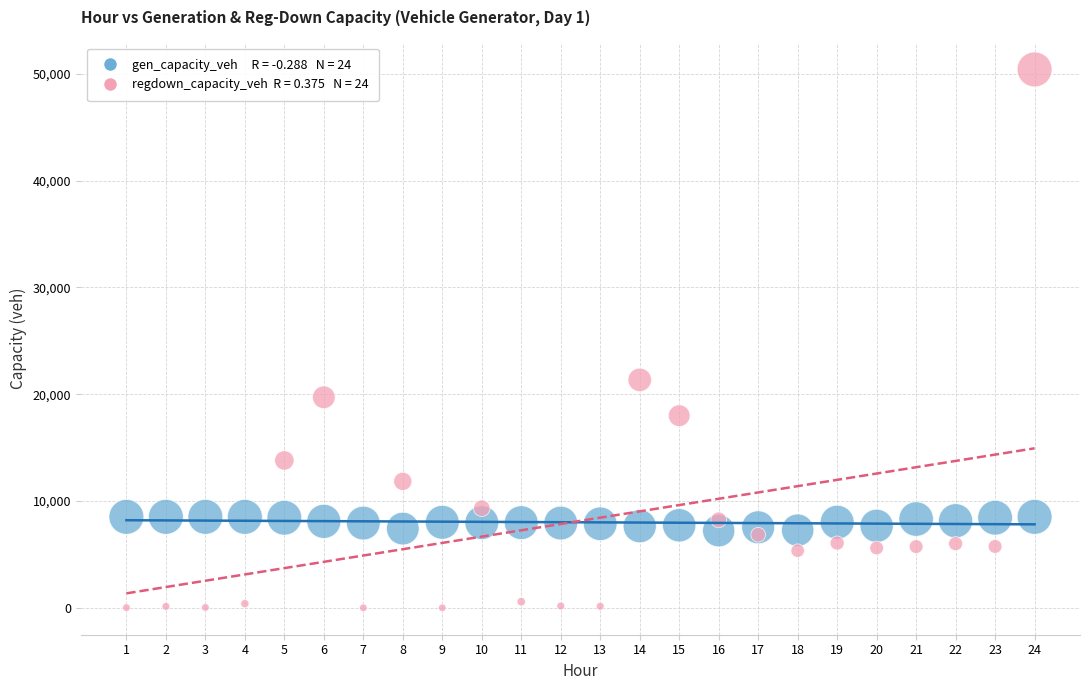

Across all series, what Y value is closest to 25200?

21339.3